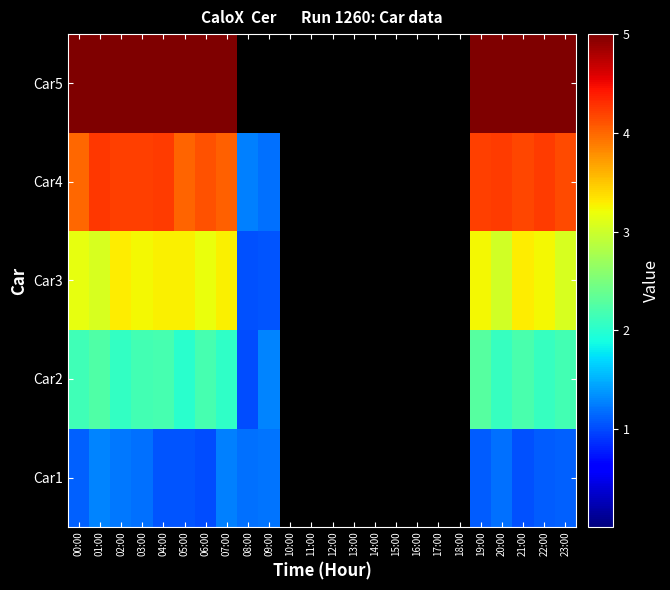

Rank the series at 21:00 from highest to lowest value.

Car5, Car4, Car3, Car2, Car1